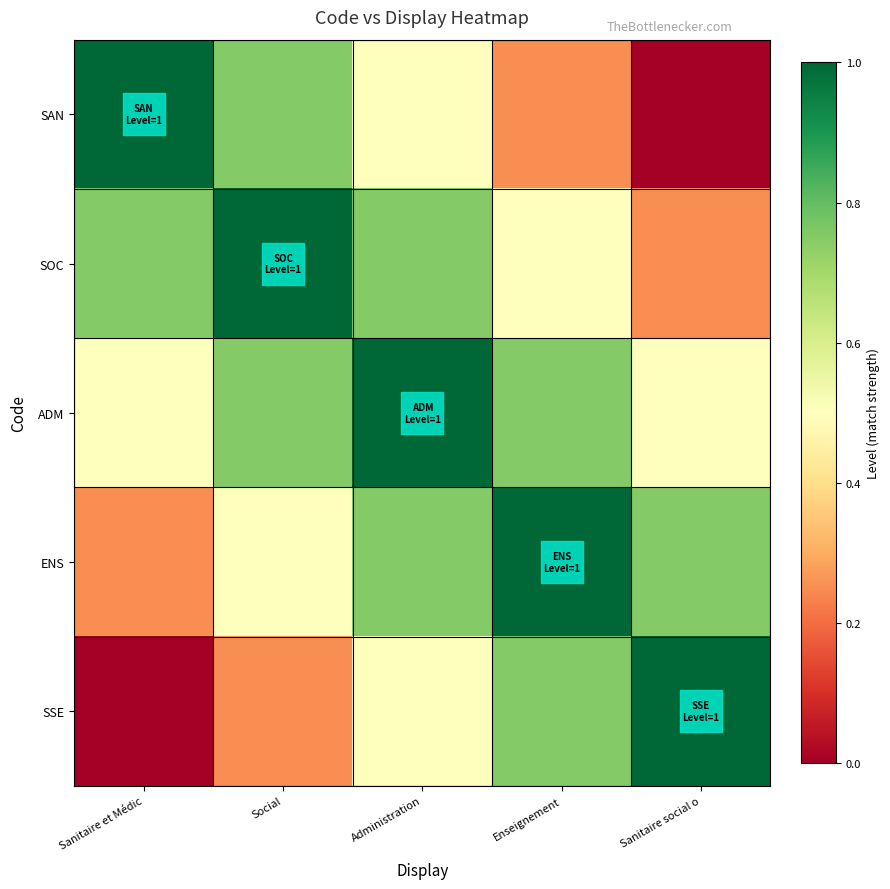

Which category has the lowest value across all series?

Sanitaire social o